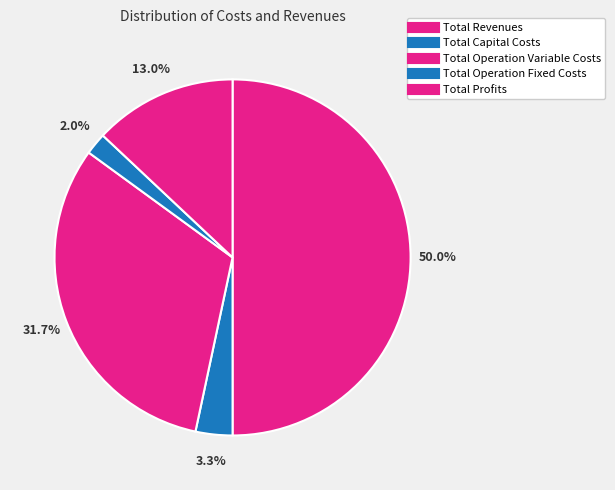

The Total Operation Variable Costs slice represents 32% of the pie. True or false?

True